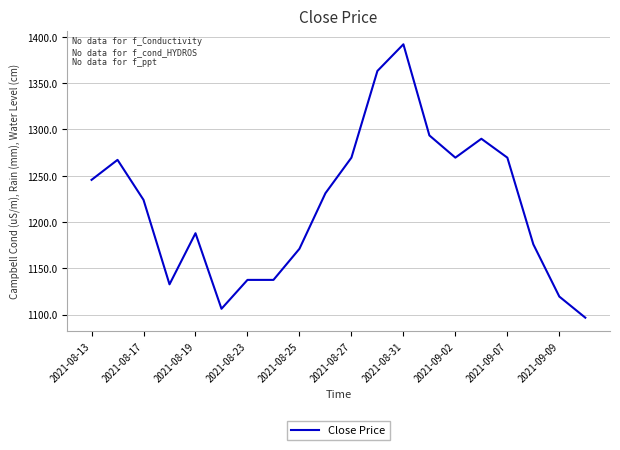

What is the difference between the maximum and minimum values?

295.2